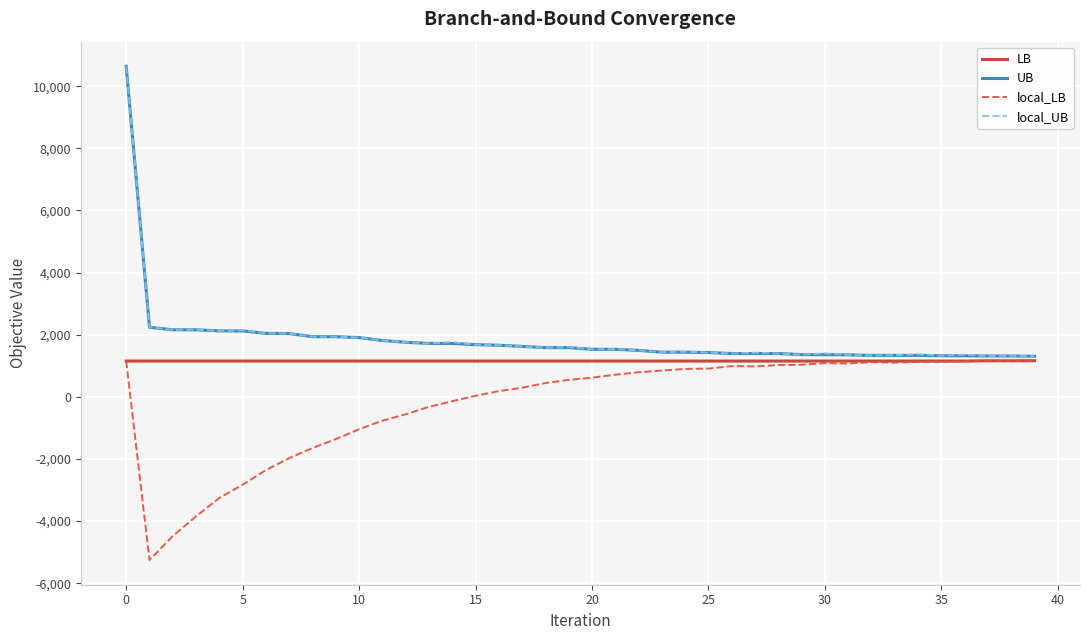

What is the maximum value shown in the chart?

10641.0